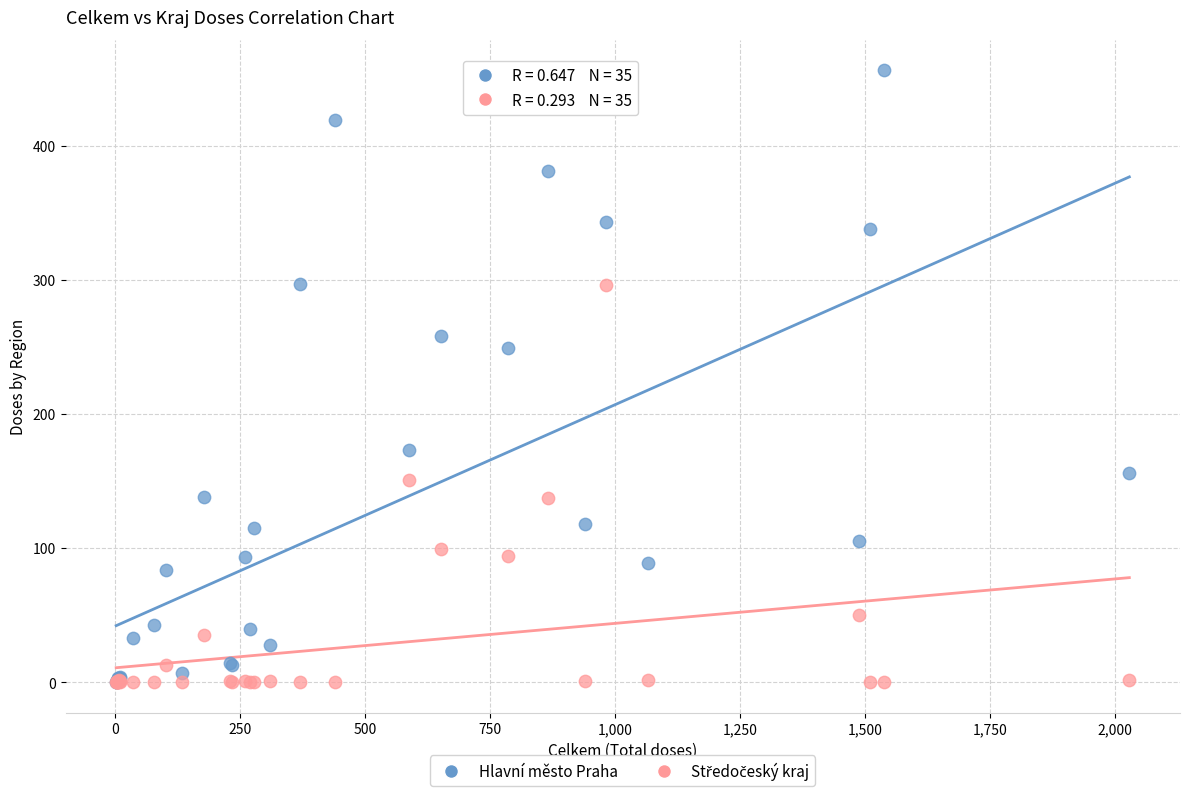

In the Hlavní město Praha series, what Y value is closest to 228?

249